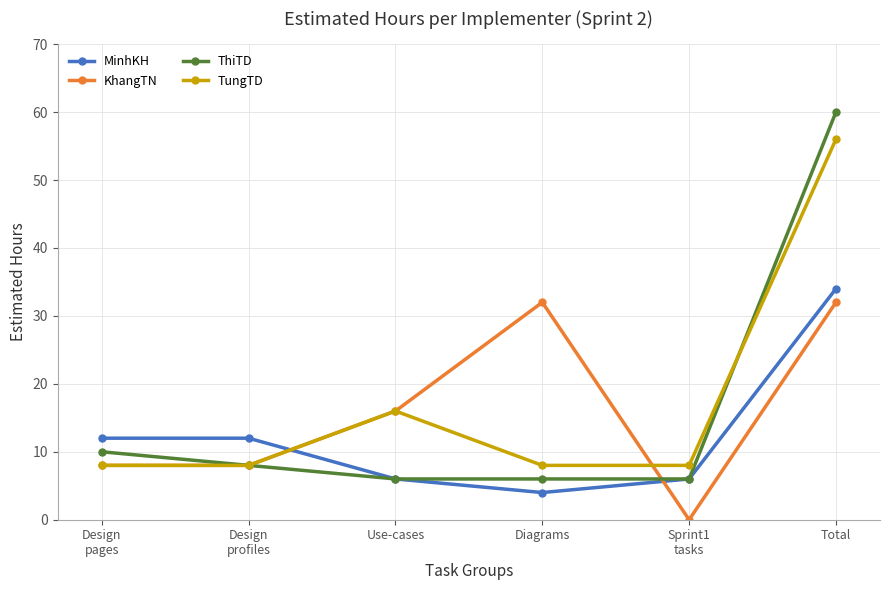

What is the difference between the maximum and minimum values in the KhangTN series?

32